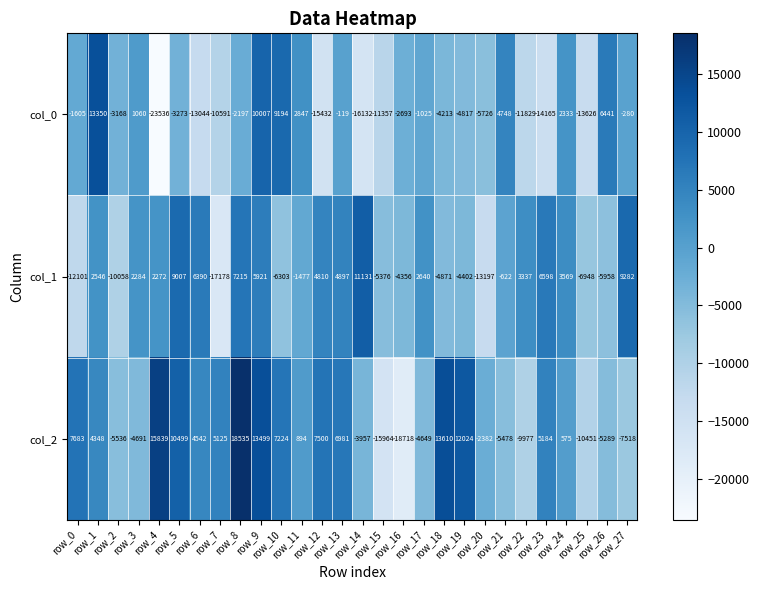

Which series has the largest total across all categories?

col_2